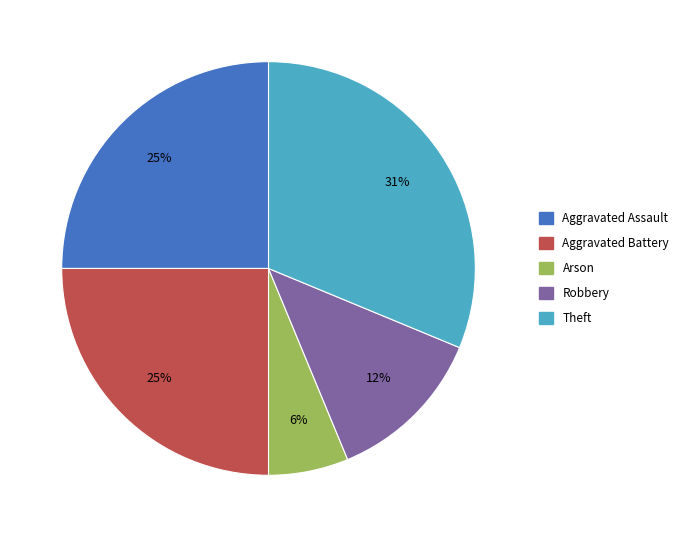

Which category has the smallest portion of the pie?

Arson